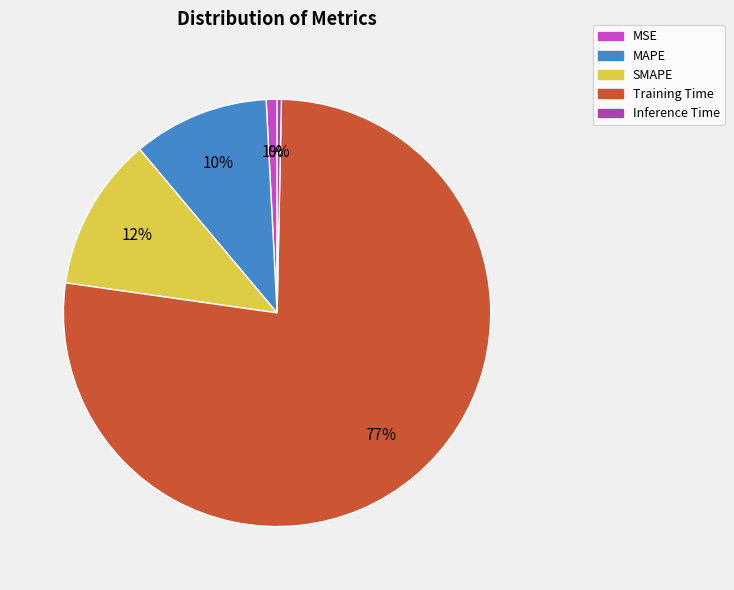

Is the sum of MSE and SMAPE greater than half?

No